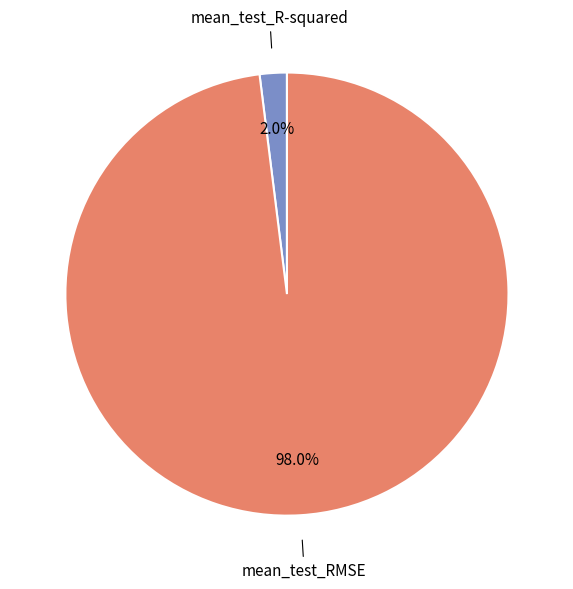

Is there a majority slice in this chart?

Yes